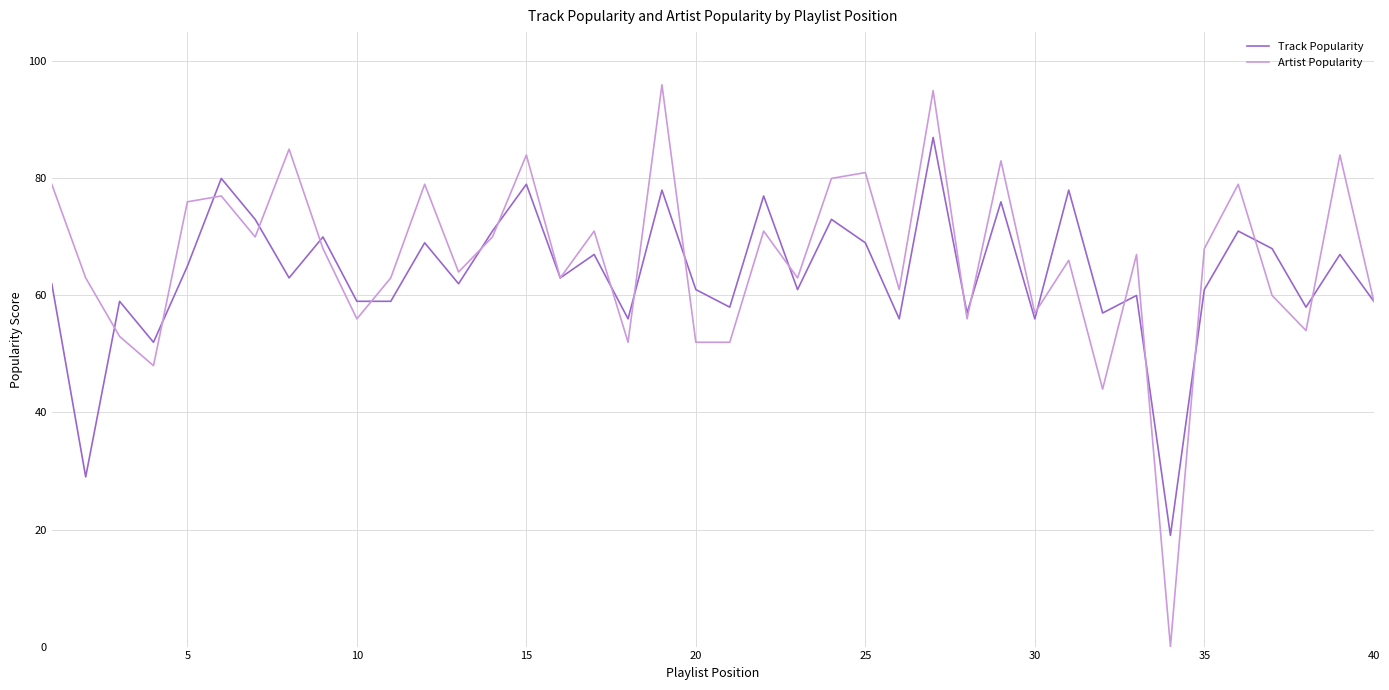

How many lines are shown in the chart?

2